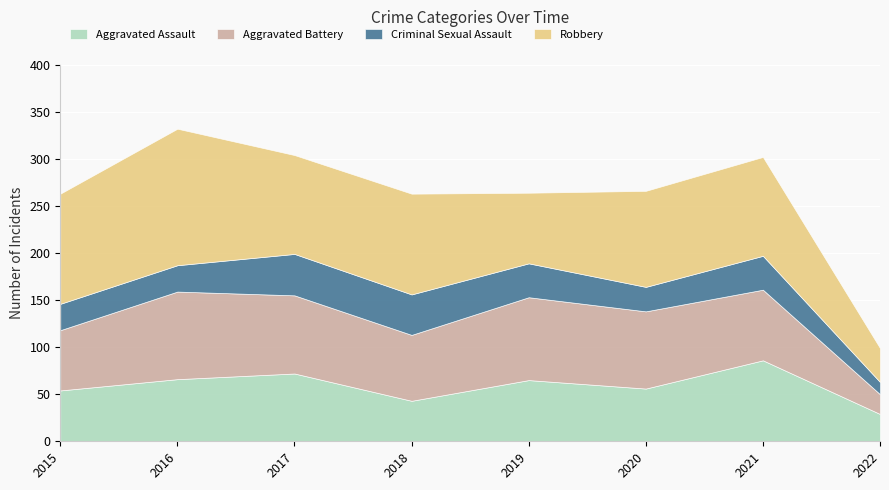

How many data points does each series have?

8